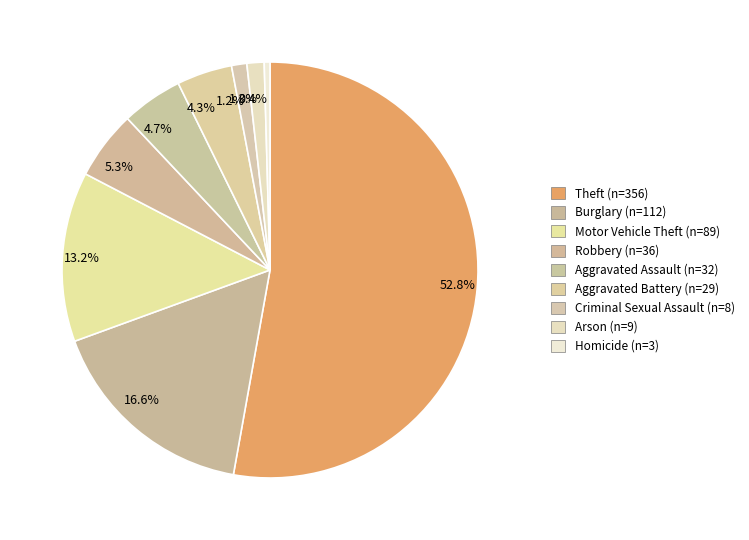

Which slice is the smallest?

0.4%